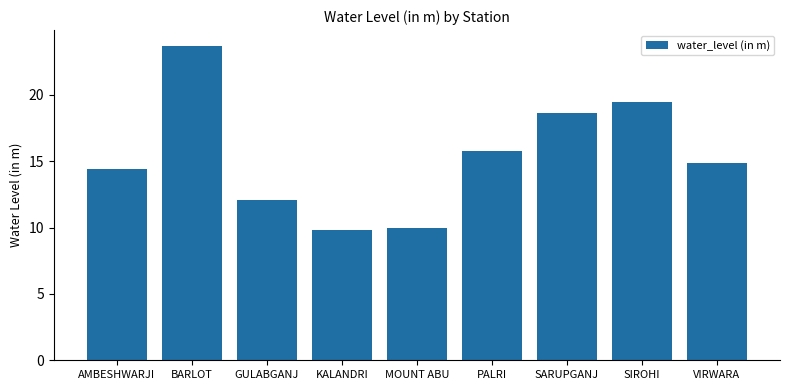

Does the chart contain any negative values?

No